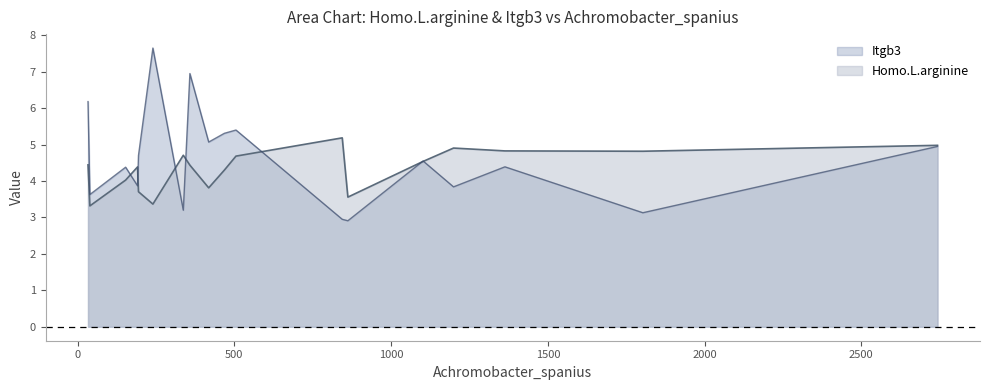

Which series changed the most between 844 and 1102?

Itgb3